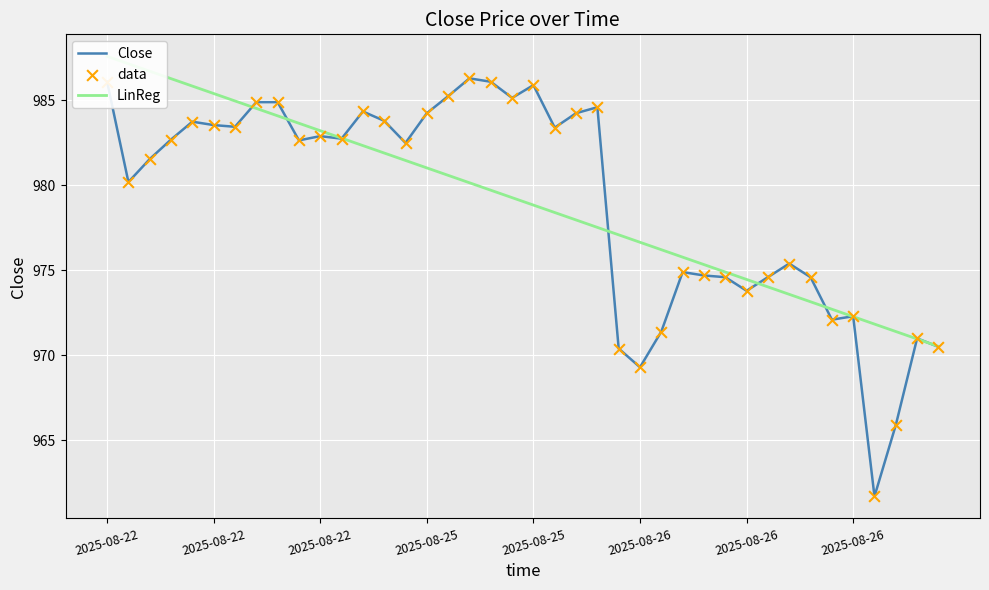

Is the value of LinReg at 26 greater than the value of Close at 18?

No